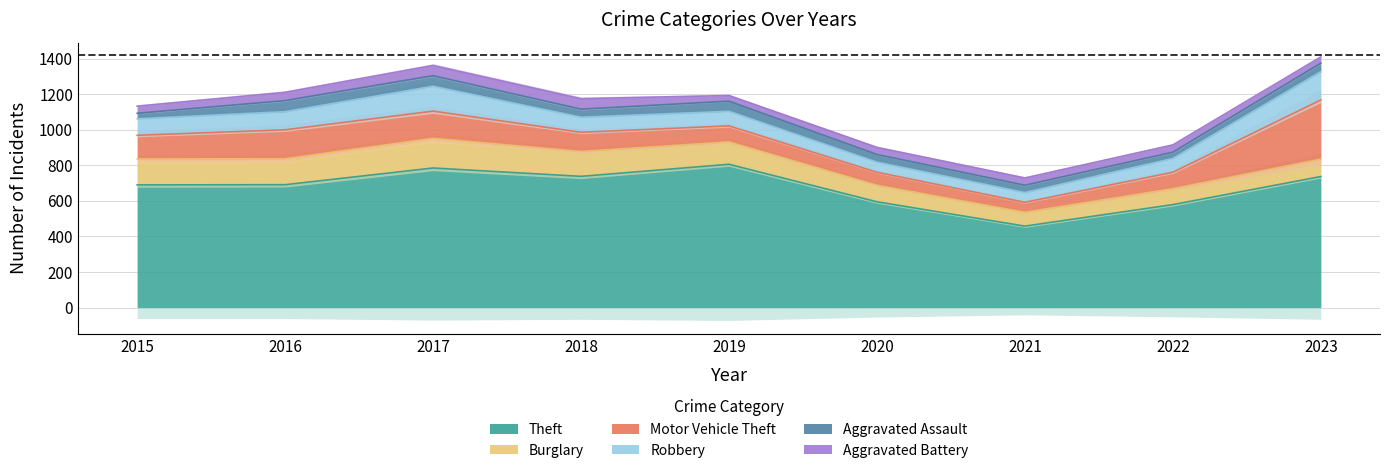

True or false: Motor Vehicle Theft and Theft cross at least once.

False